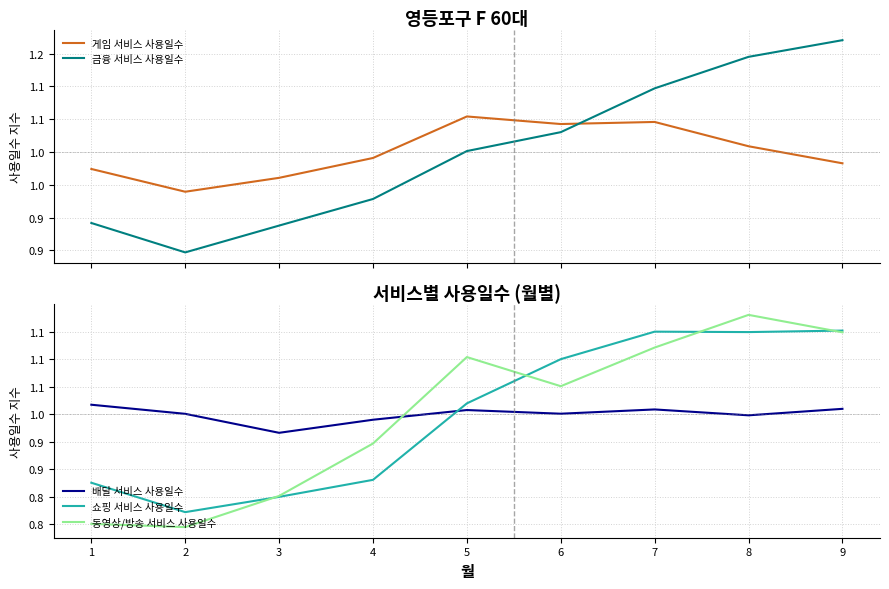

Is it true that 배달 서비스 사용일수 equals 1.0 at 7?

True